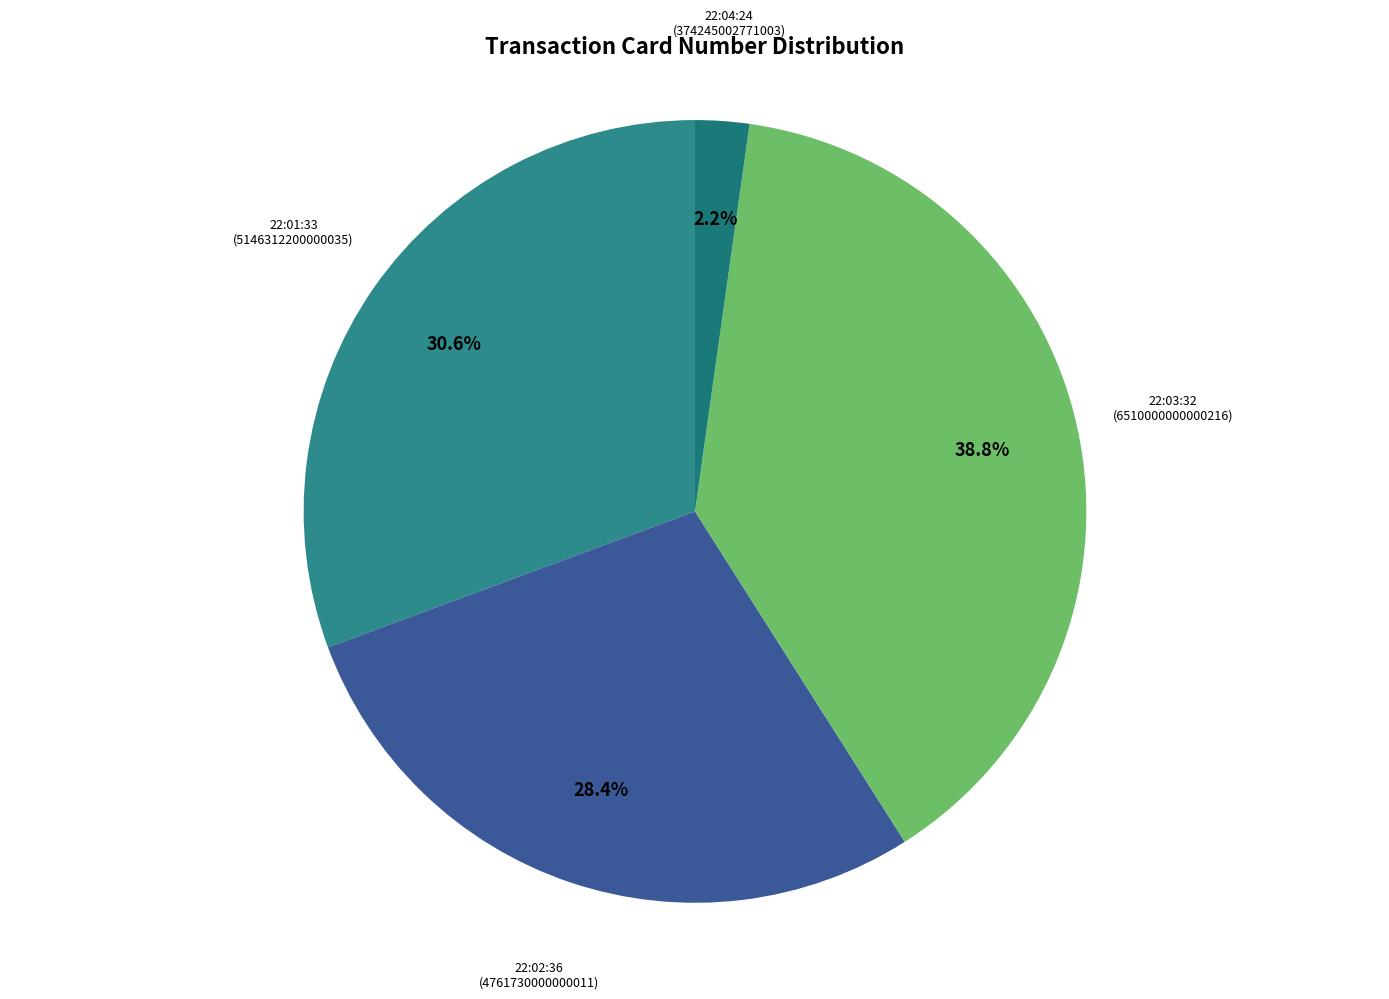

Is there a majority slice in this chart?

No